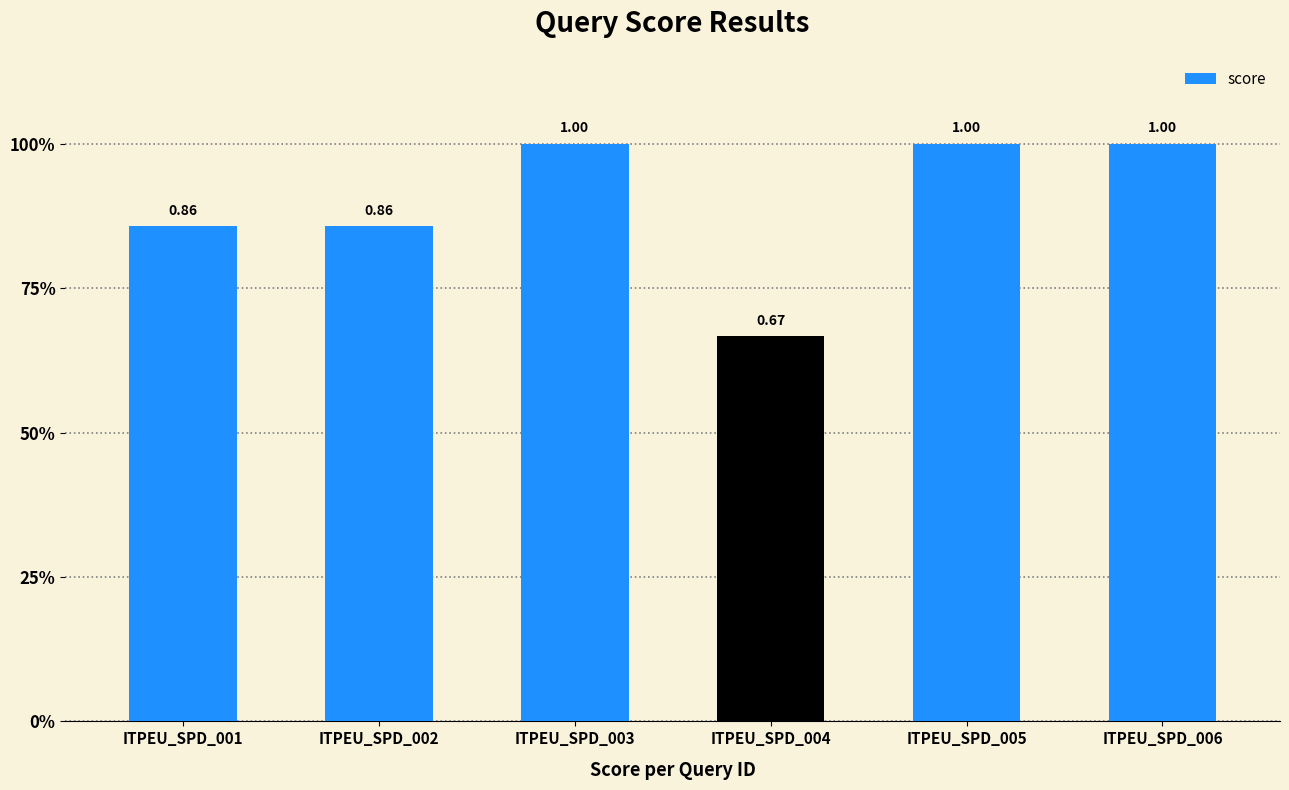

Which label corresponds to the smallest value in the chart?

ITPEU_SPD_004